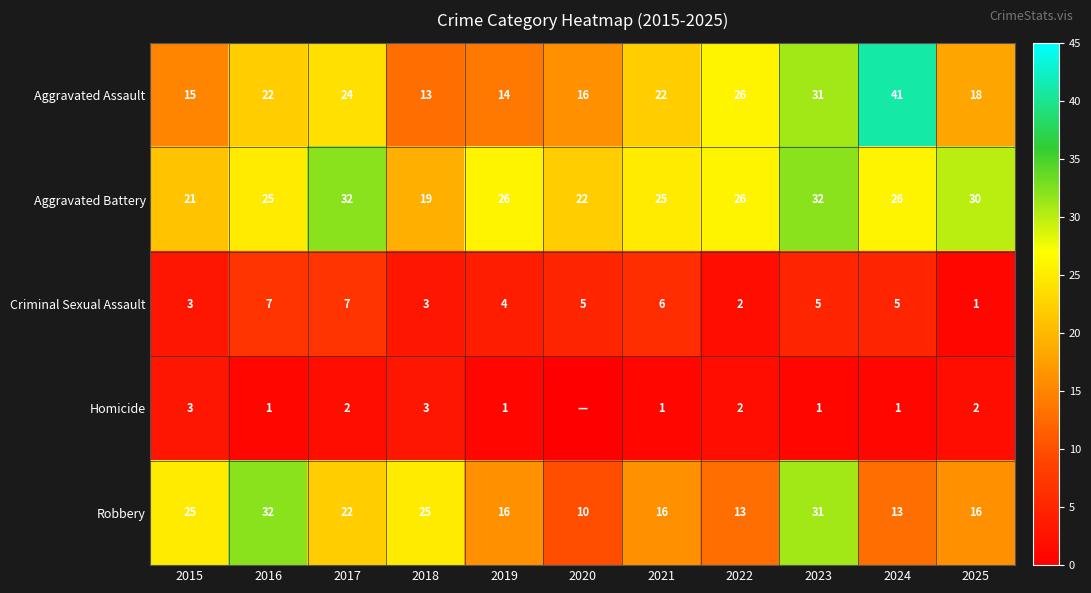

What is the highest value of the Criminal Sexual Assault series?

7